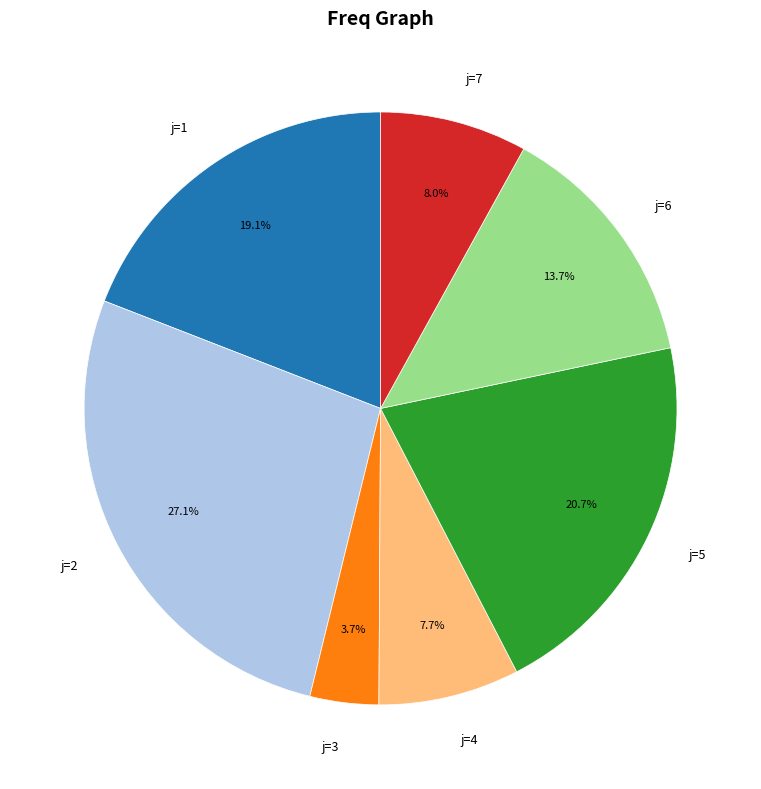

To the nearest percent, what is the average slice percentage?

14%